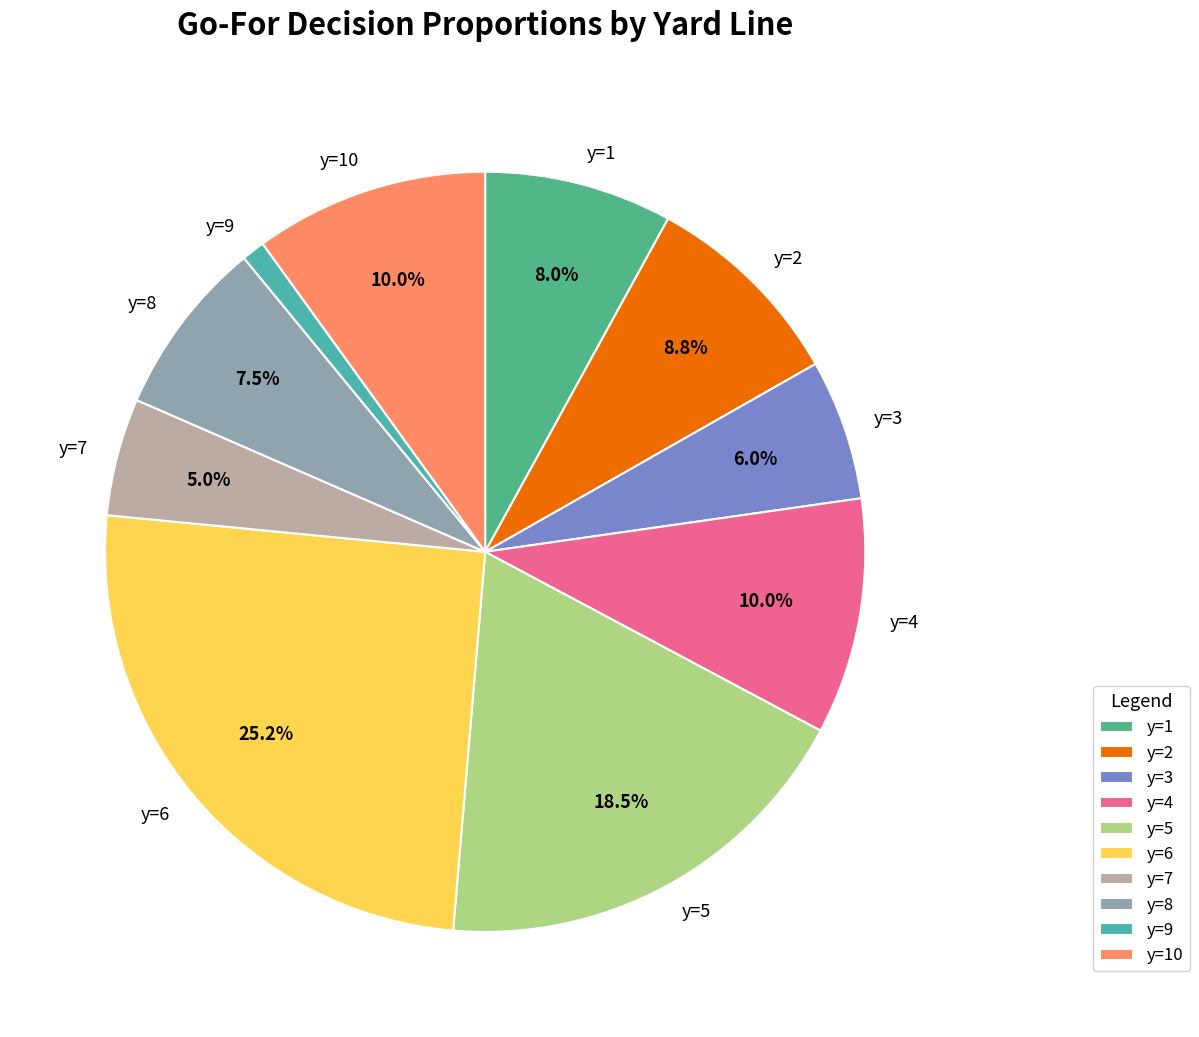

Between y=10 and y=3, which is larger?

y=10